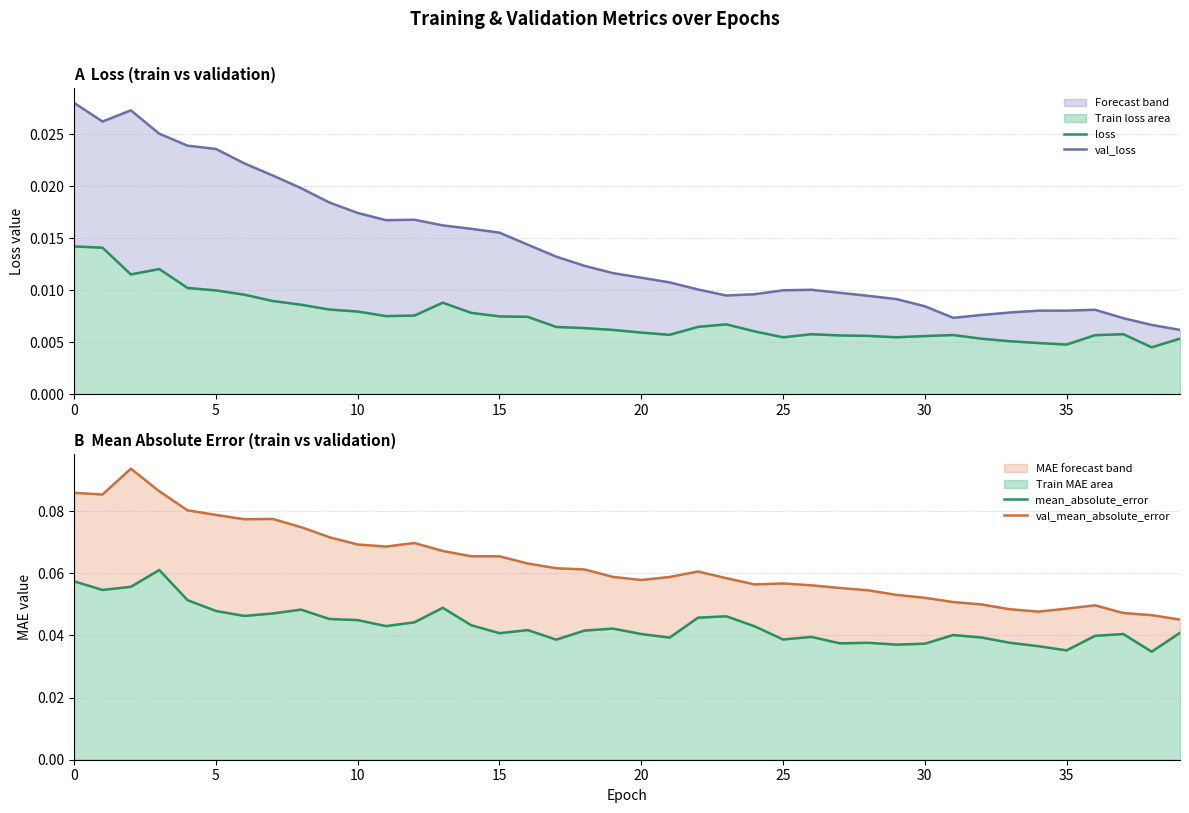

What is the sum of all val_loss values?

0.6